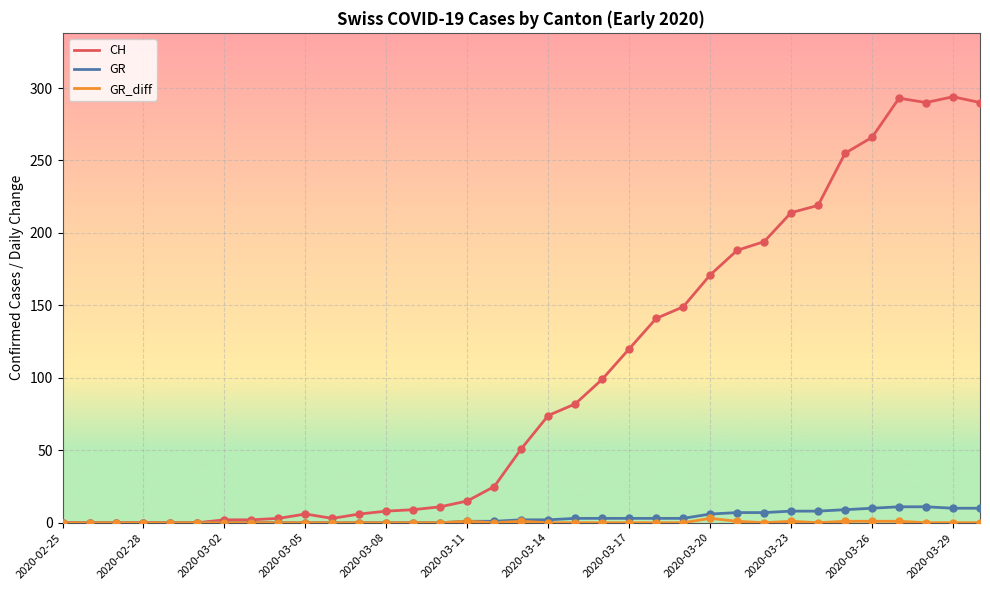

At how many categories does at least one series exceed 251?

6